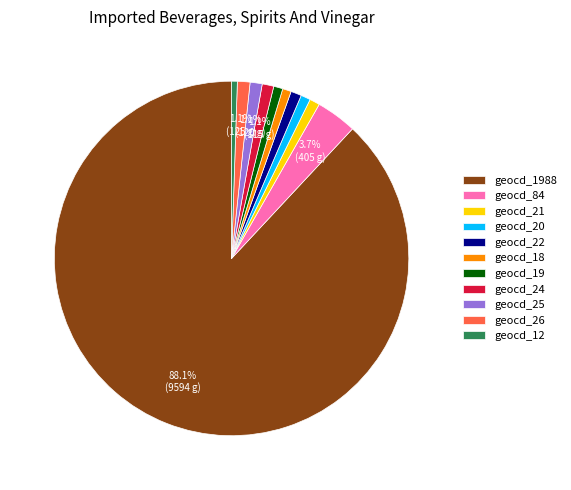

What is the largest slice in the pie chart?

geocd_1988